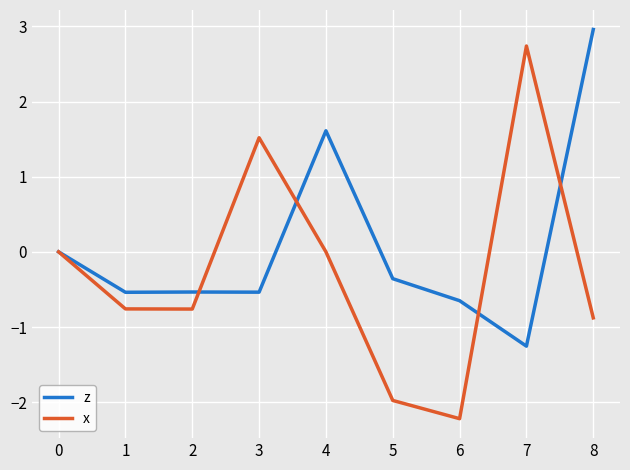

Read the z value at 6.

-0.6